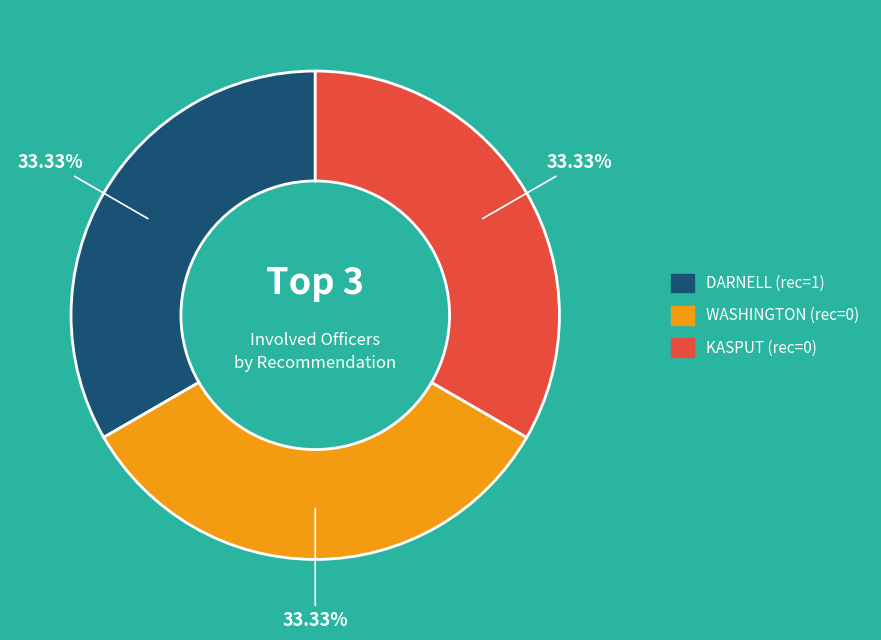

What is the ratio of the value at WASHINGTON to the value at KASPUT?

1.0